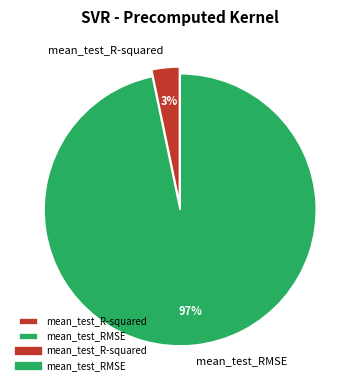

Between mean_test_R-squared and mean_test_RMSE, which is larger?

mean_test_RMSE